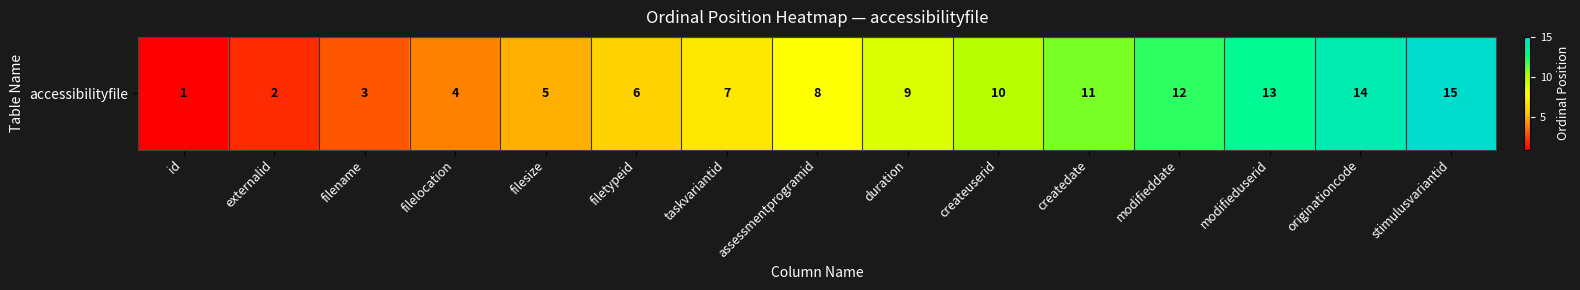

List the labels in order of value, smallest first.

id, externalid, filename, filelocation, filesize, filetypeid, taskvariantid, assessmentprogramid, duration, createuserid, createdate, modifieddate, modifieduserid, originationcode, stimulusvariantid